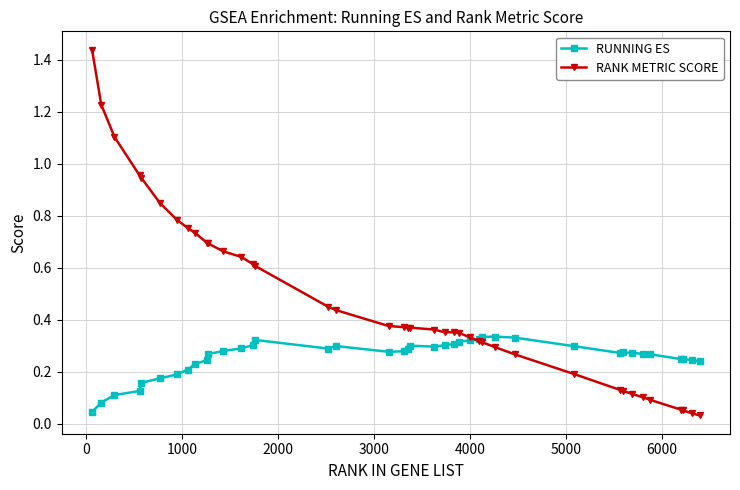

True or false: RUNNING ES has more than 0 points higher than both neighbors.

True